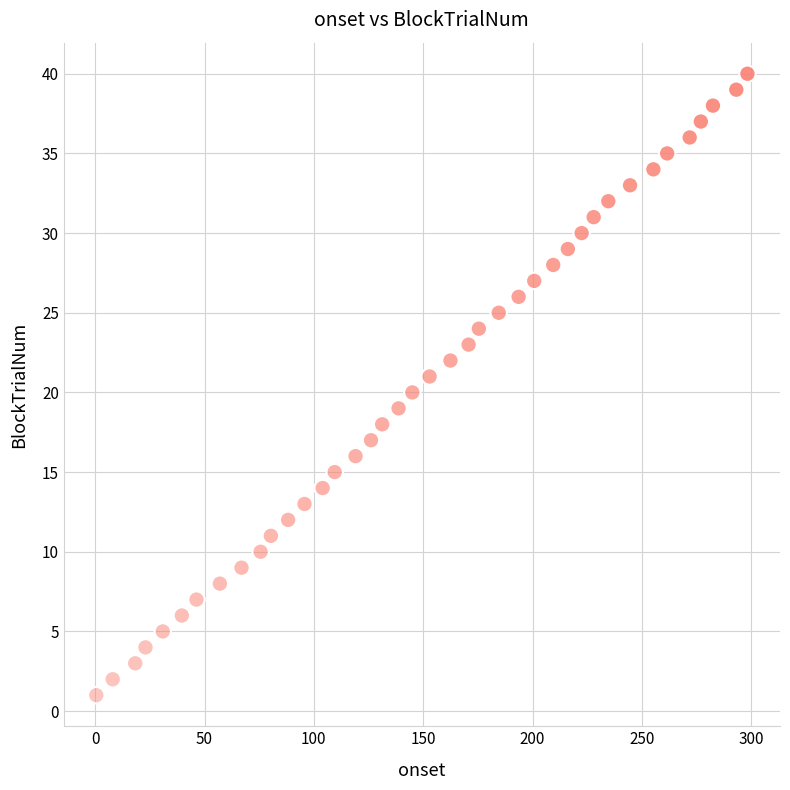

What is the range of Y values (max minus min)?

39